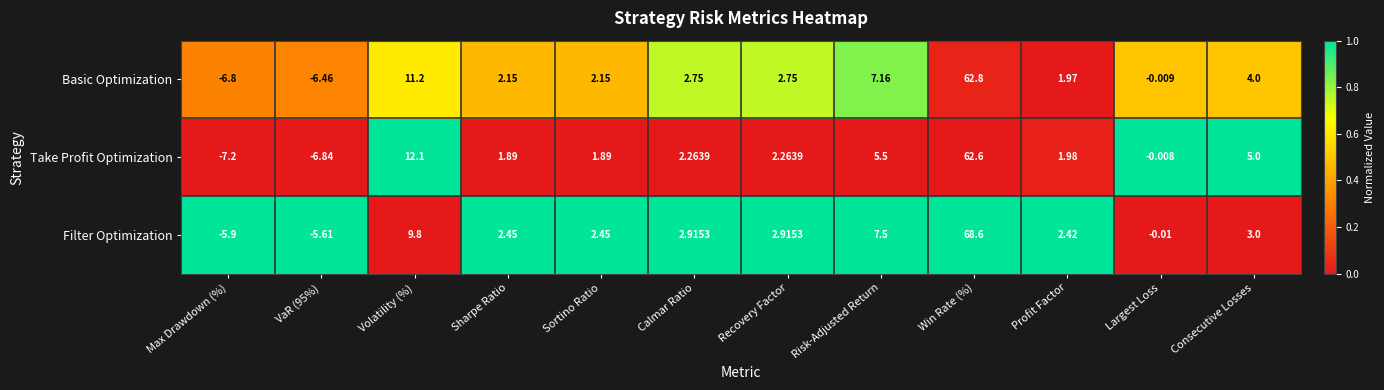

Is the value of Filter Optimization at Consecutive Losses greater than the value of Take Profit Optimization at Largest Loss?

Yes